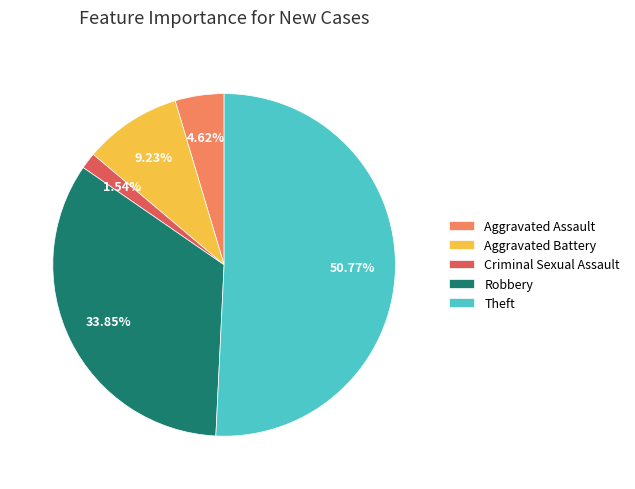

Count the number of slices in the pie.

5